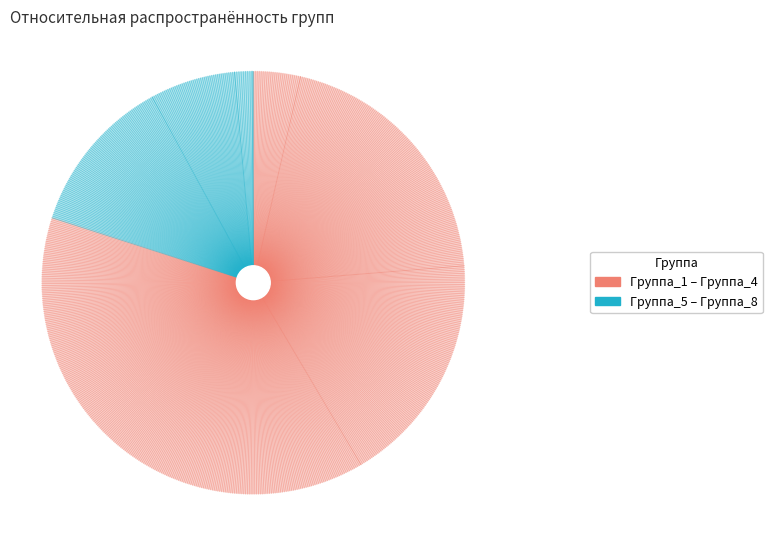

To the nearest percent, what is the difference between the largest and smallest slice percentages?

38%